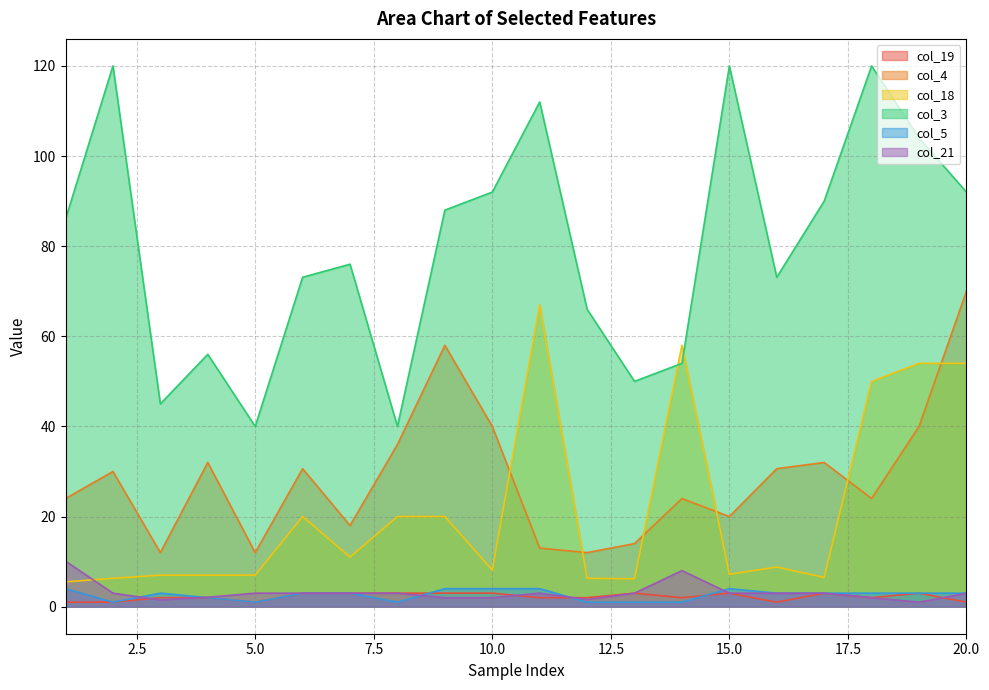

Which series ends up on top after the final intersection of col_18 and col_21?

col_18